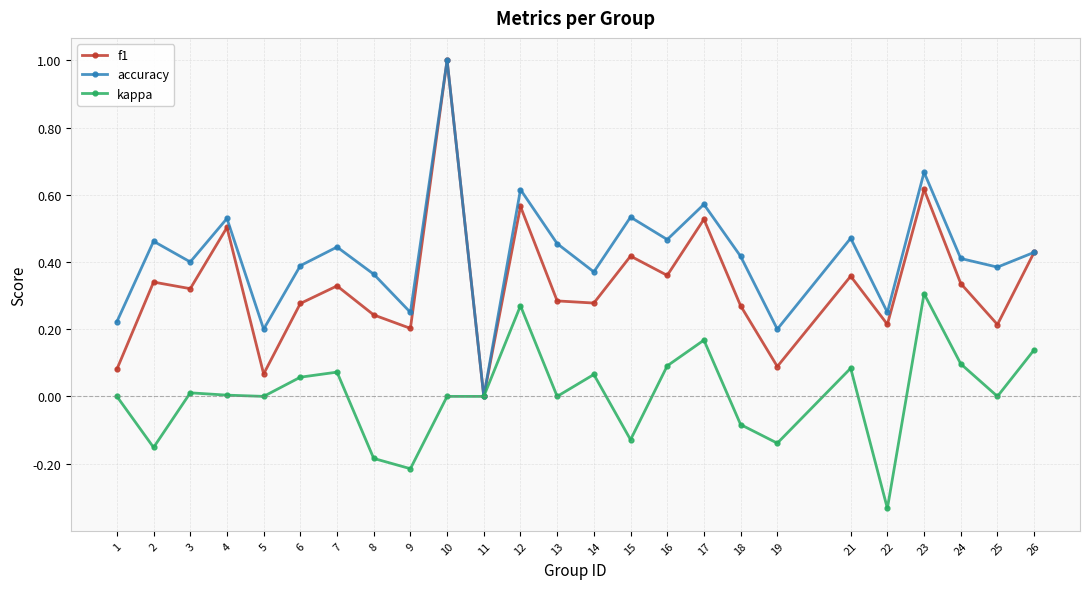

Between 2 and 23, which series saw the biggest shift?

kappa